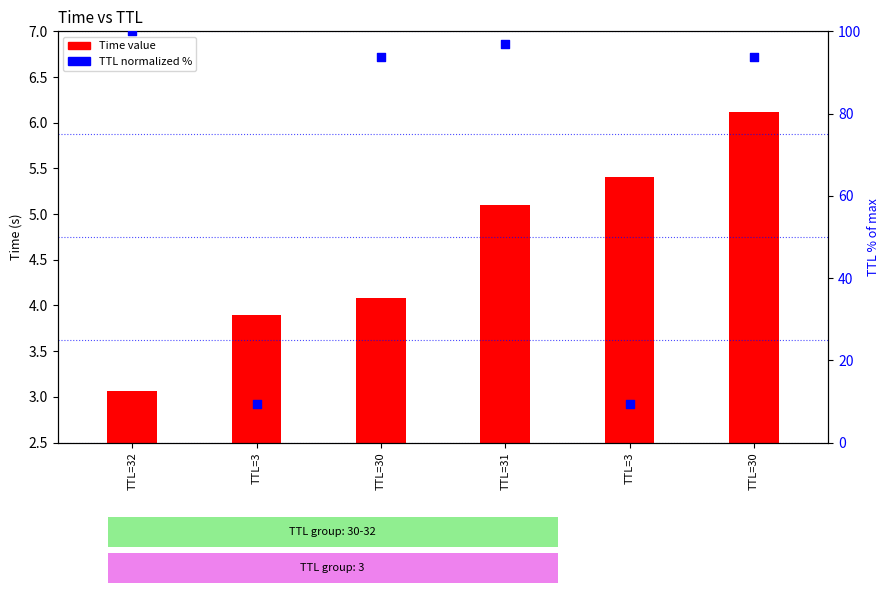

Which series has the largest Y range (max minus min)?

TTL (normalized %)